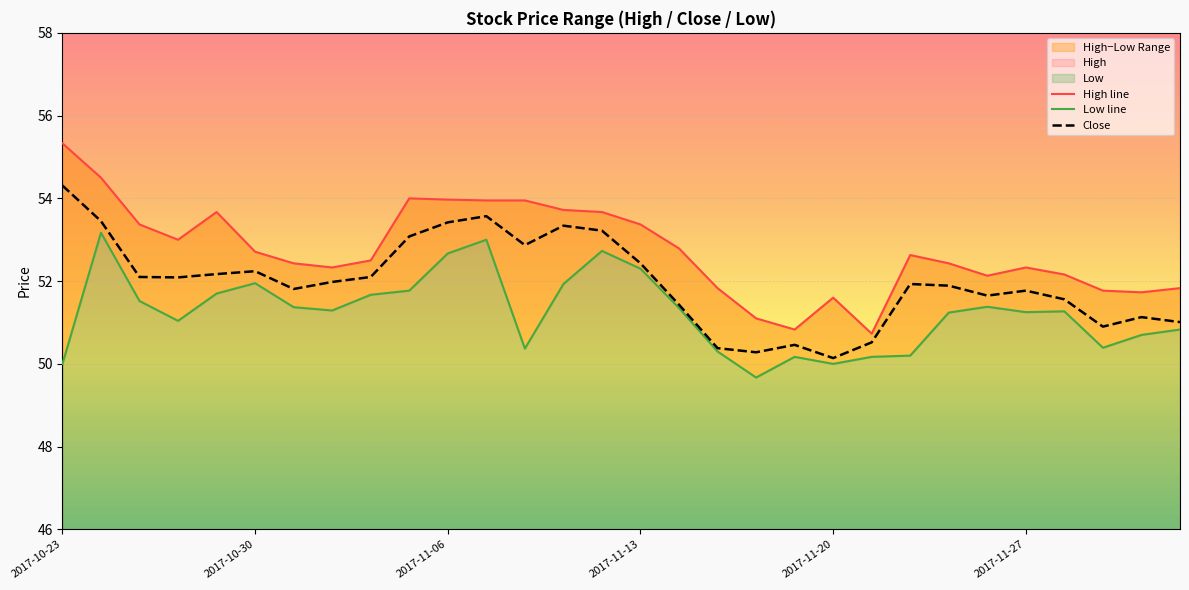

List the series in order of their peak value, lowest first.

Low line, Close, High line